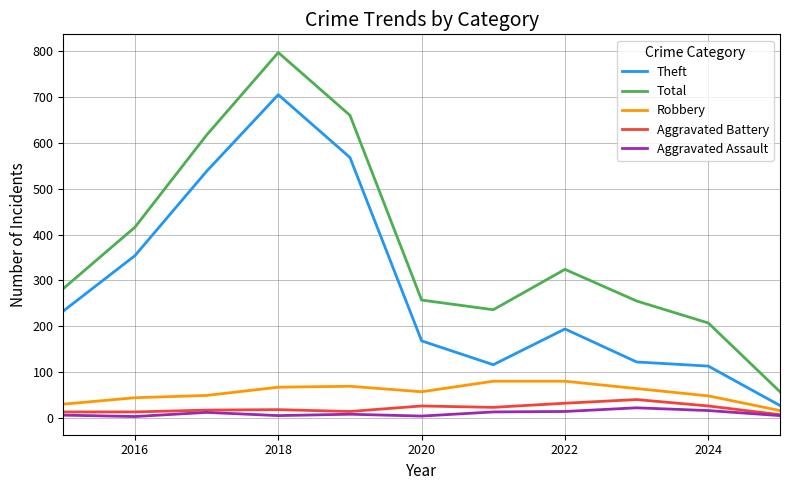

Count the number of categories in the chart.

11